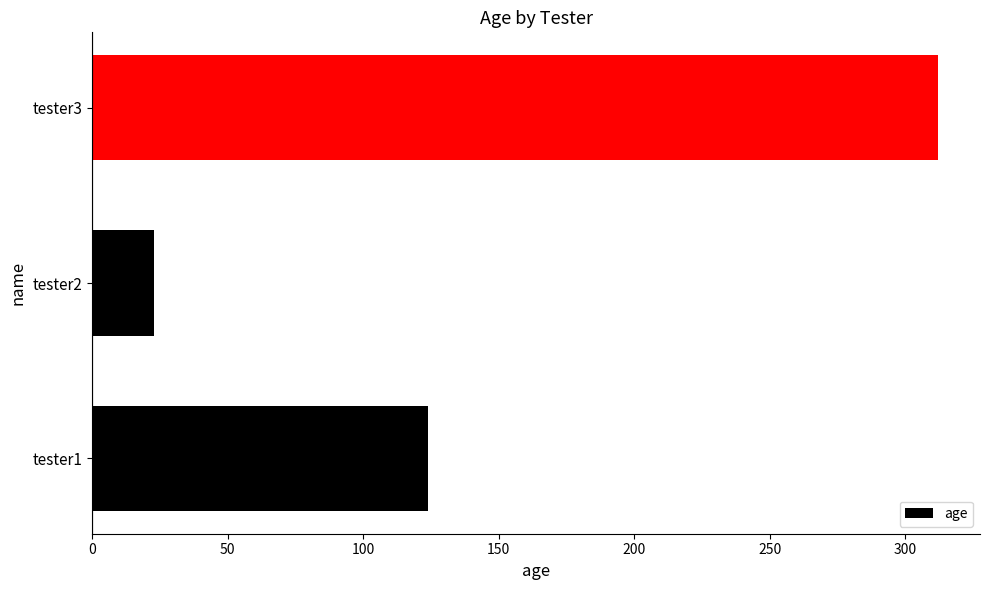

Reading bottom to top, what are all the values shown in this chart?

tester1=124	tester2=23	tester3=312